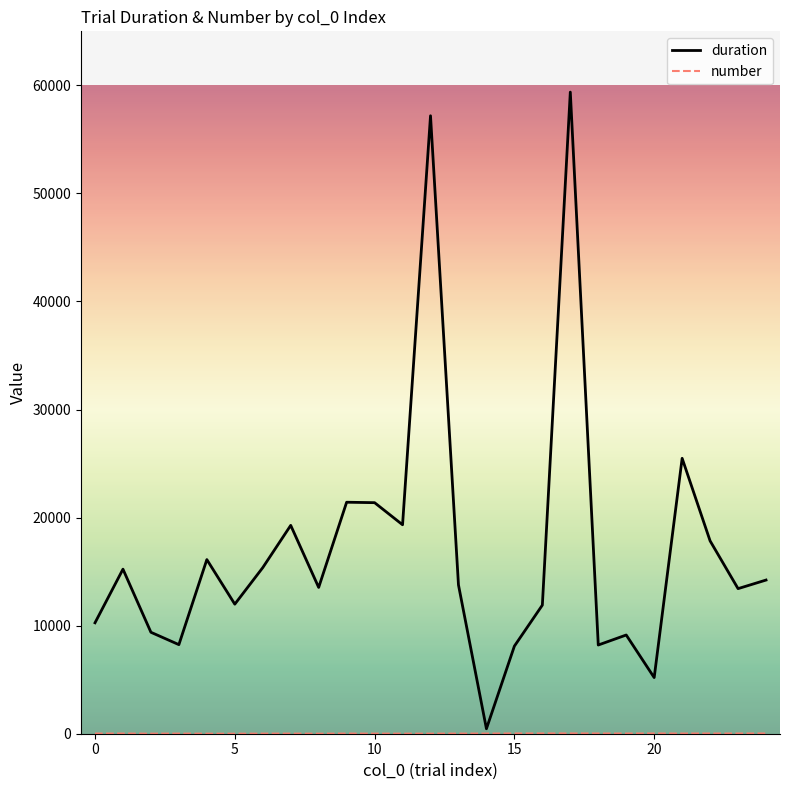

Which series has the largest total across all categories?

duration